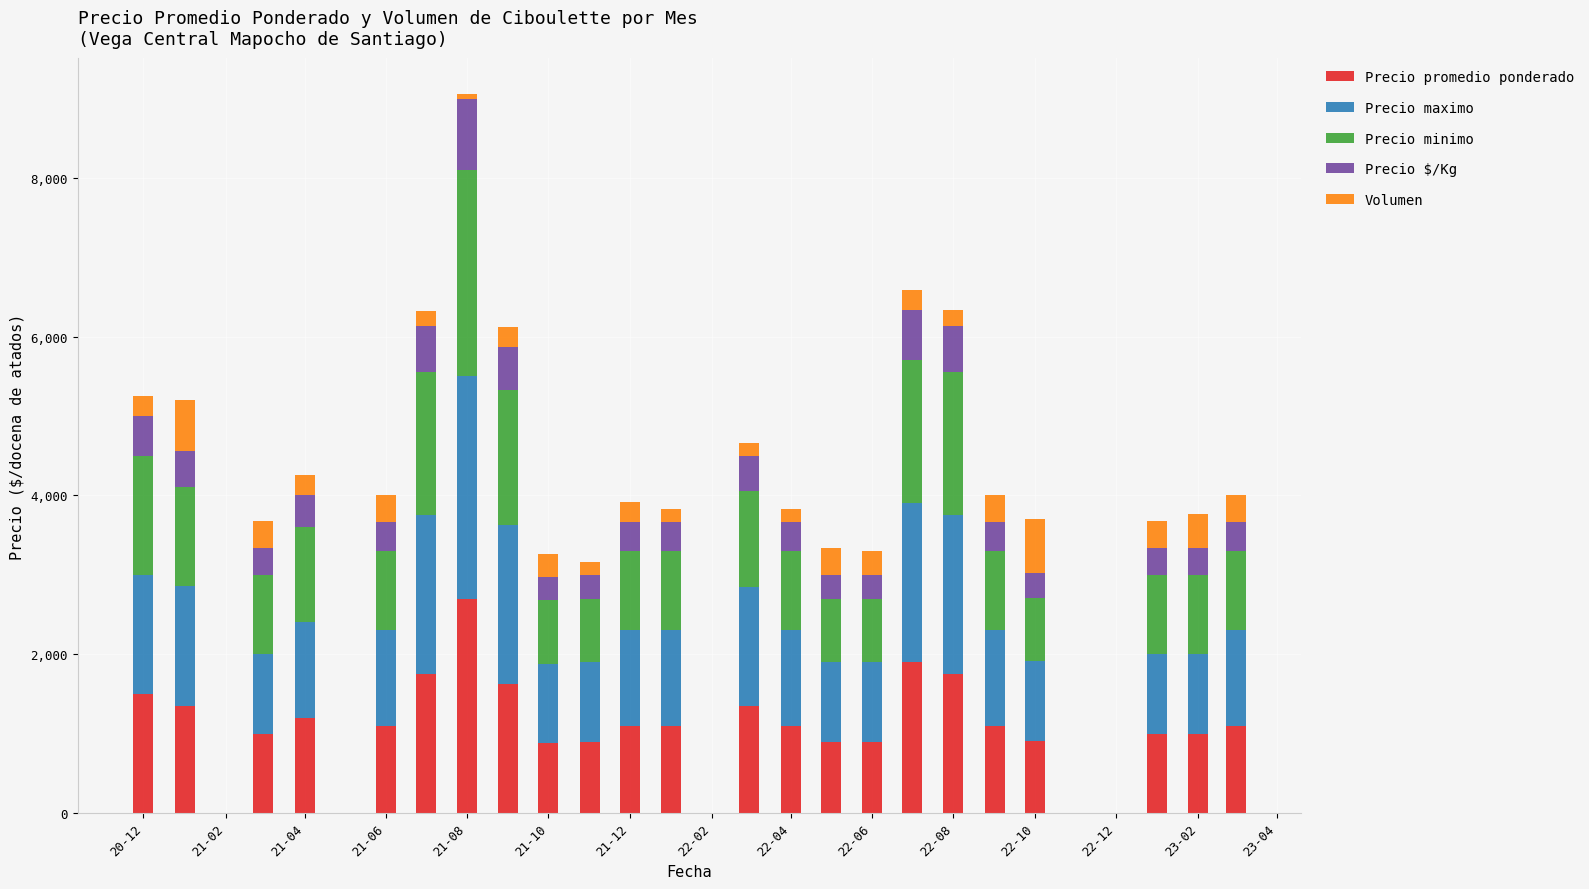

What is the difference between the second highest and second lowest values in the Precio promedio ponderado series?

1000